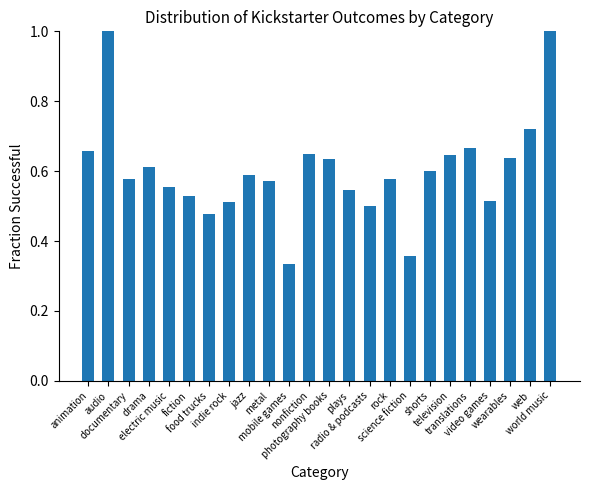

What is the maximum value shown in the chart?

1.0